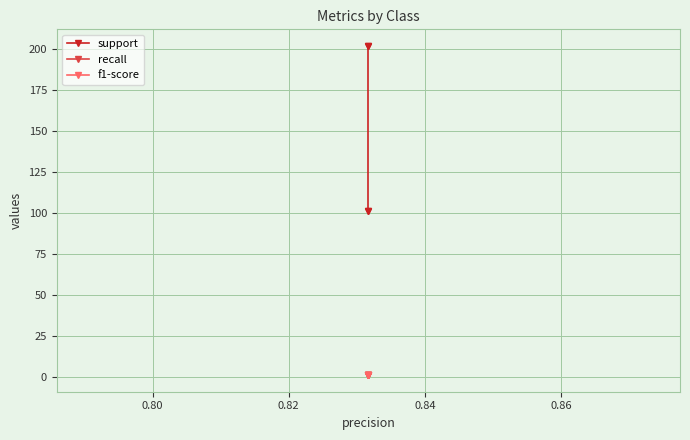

True or false: recall and support cross at least once.

False